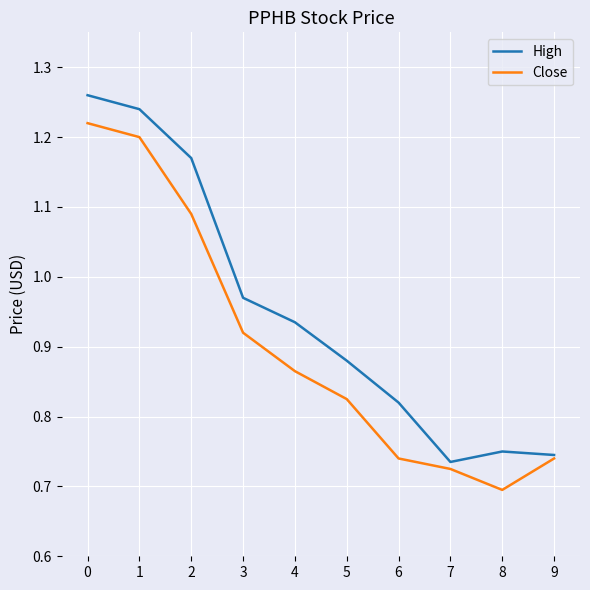

Which label corresponds to the smallest value in the chart?

8